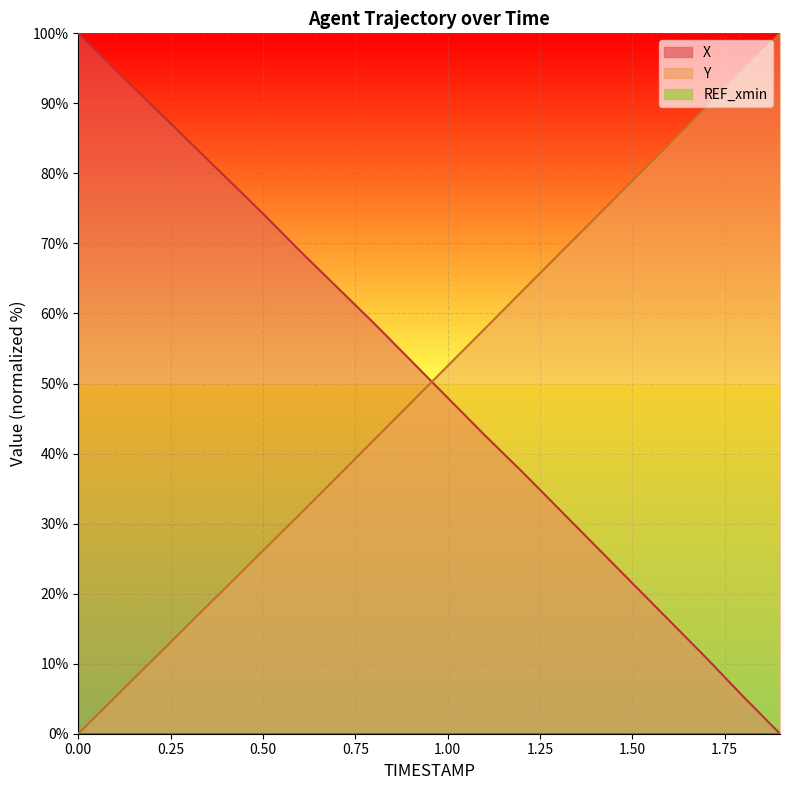

How many data points in Y are above 52?

10